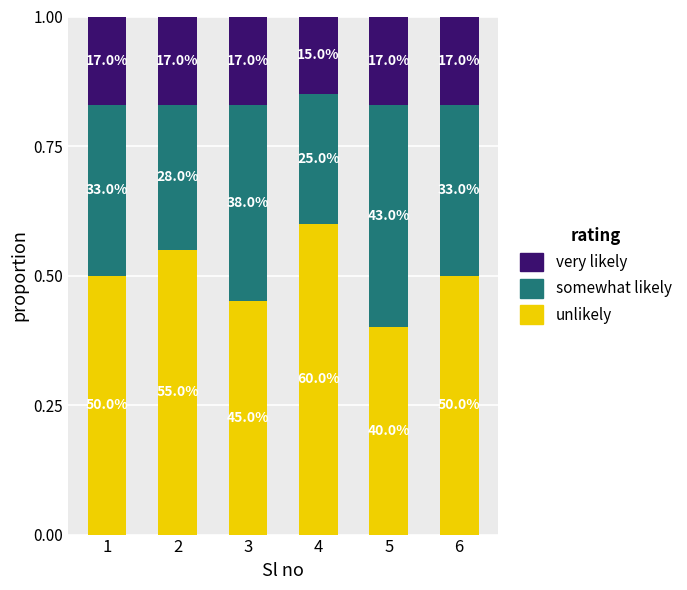

Which series has the largest total across all categories?

unlikely